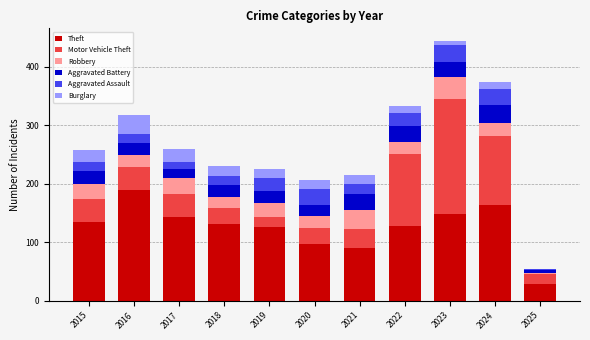

What is the total value across all series at 2021?

214